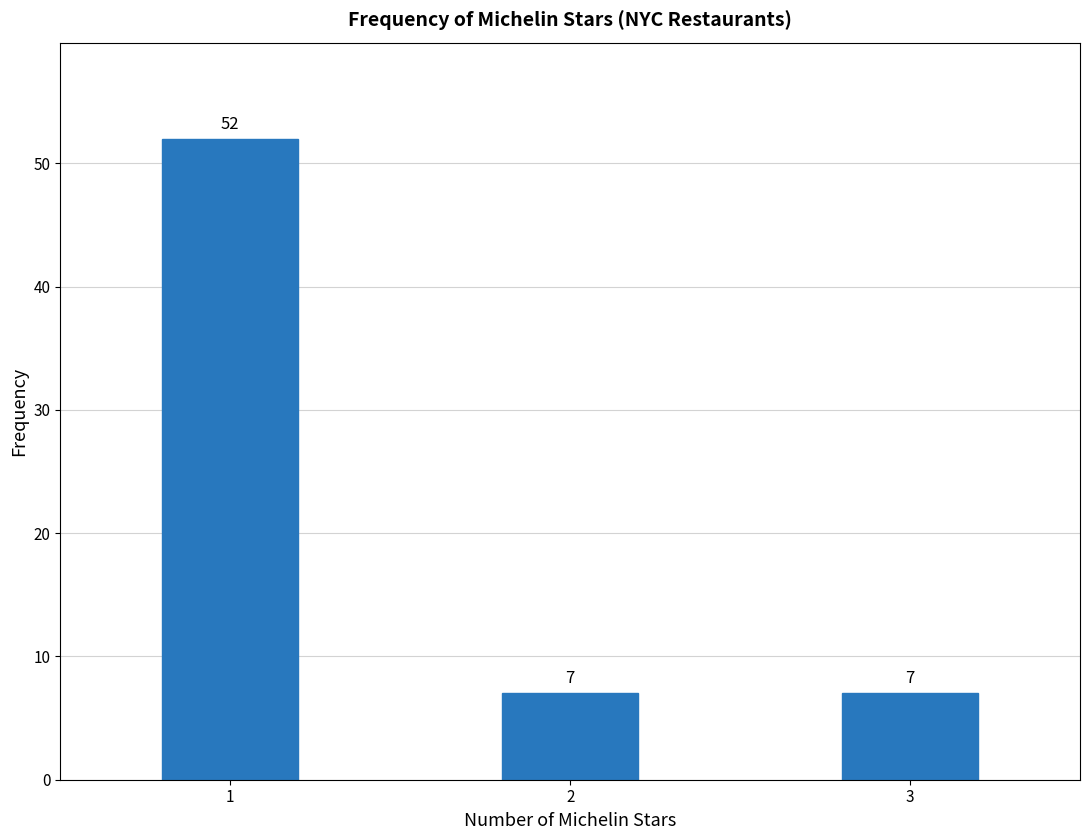

Reading left to right, extract all data points from this chart.

52	7	7